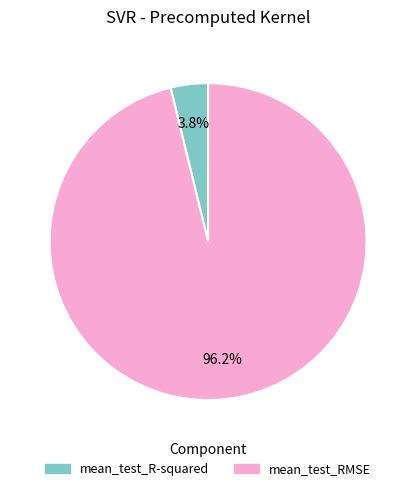

Does mean_test_R-squared represent more than half of the total?

No